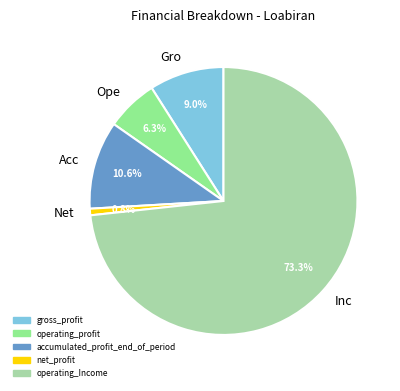

What portion of the pie excludes Ope?

93.7%